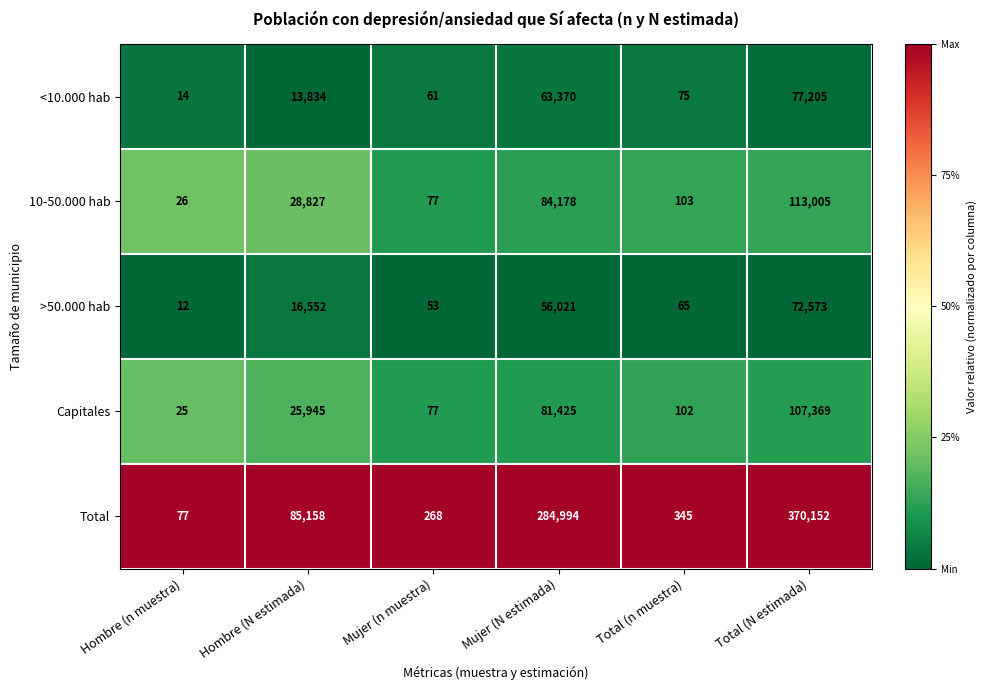

Rank the series by their maximum value, from lowest to highest.

>50.000 hab, <10.000 hab, Capitales, 10-50.000 hab, Total